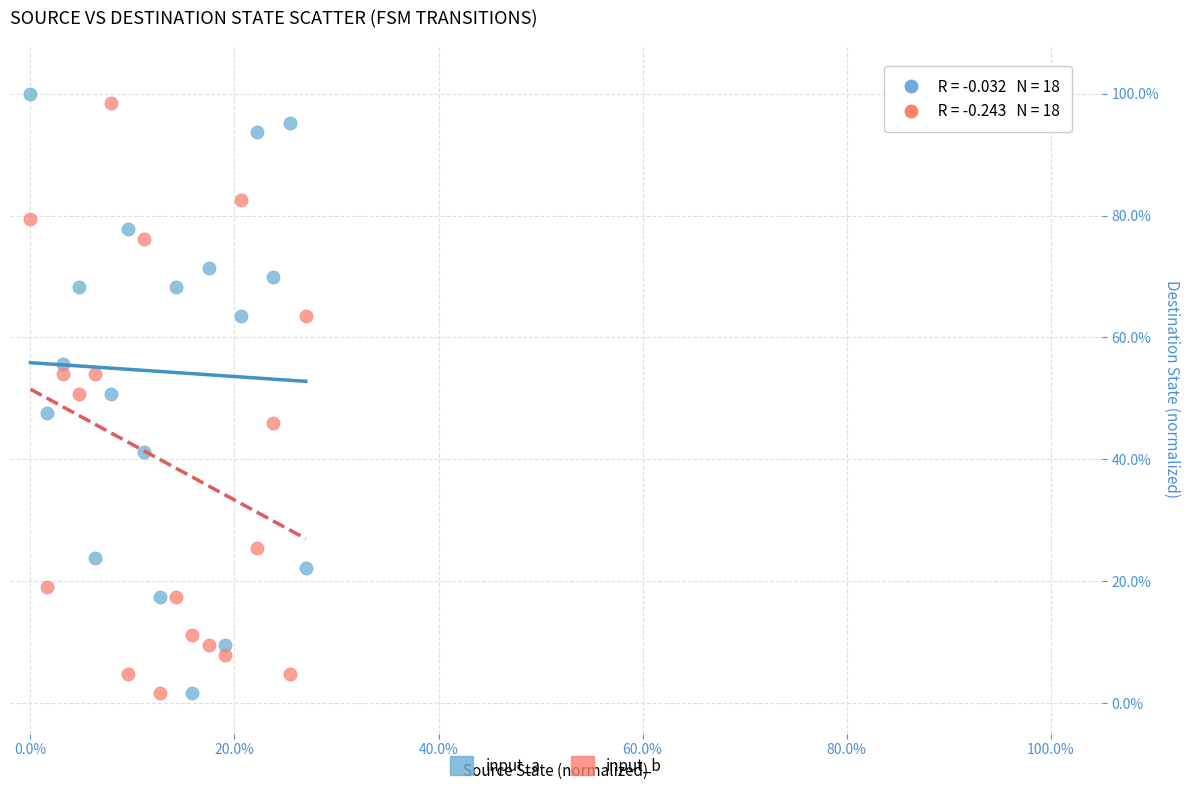

What are all the series names shown in the legend?

input_a, input_b